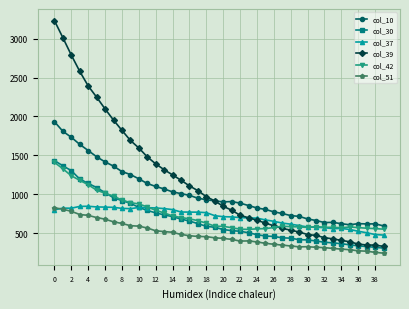

What is the minimum value for col_42?

551